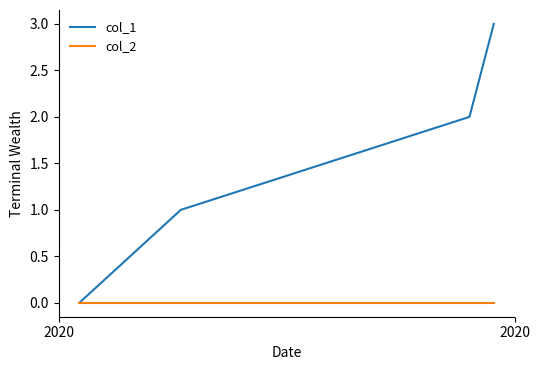

What is the greatest value displayed?

3